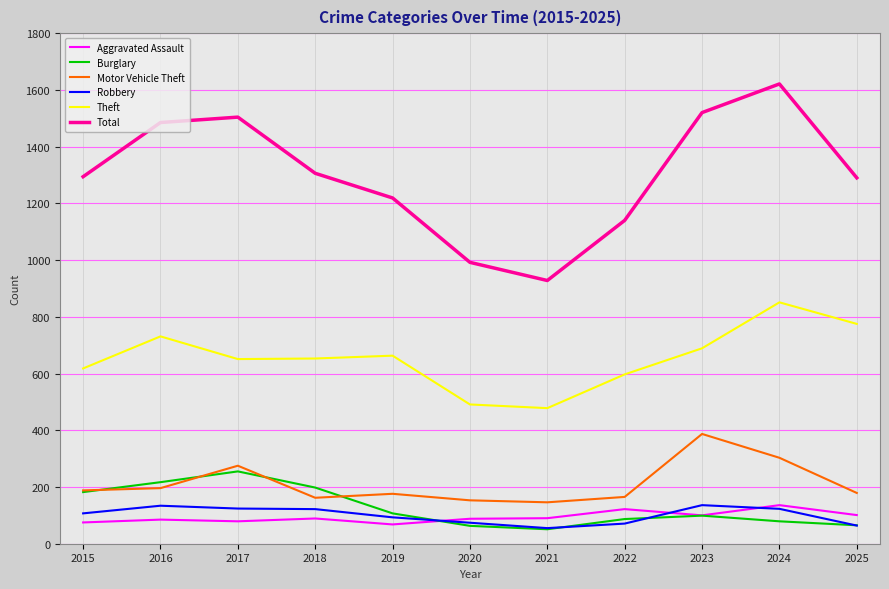

Where is the first local maximum for Theft?

2016